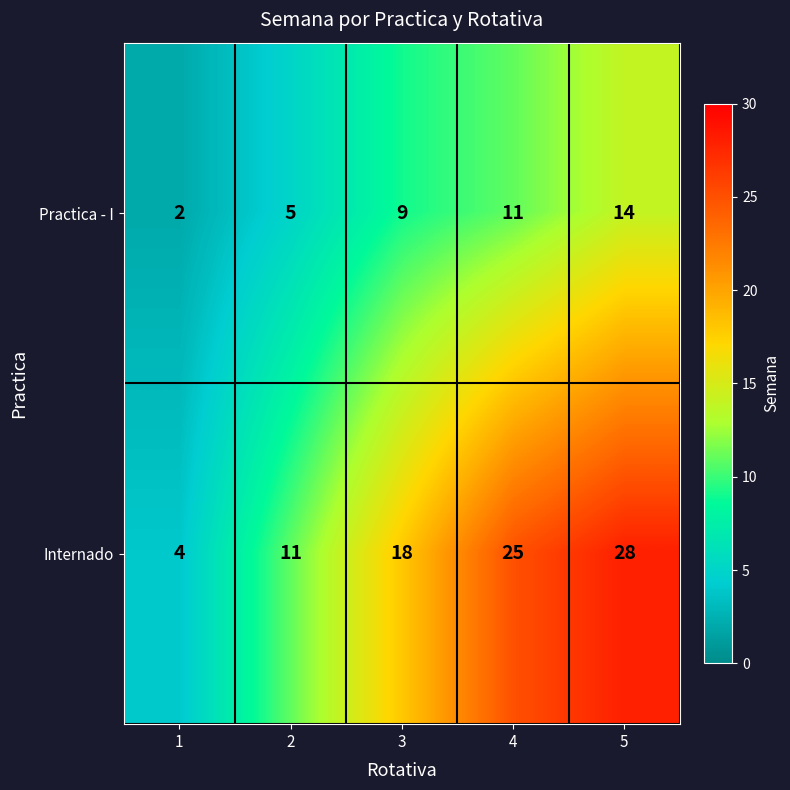

List the labels in order of Internado value, largest first.

5, 4, 3, 2, 1